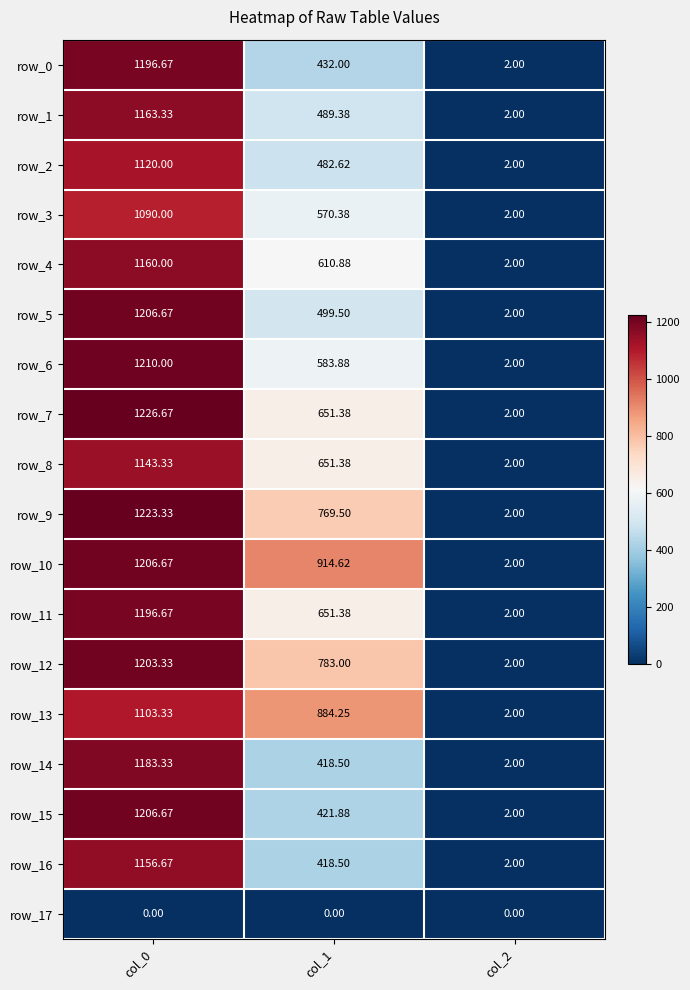

What is the difference between the maximum and second lowest values in the row_11 series?

545.3